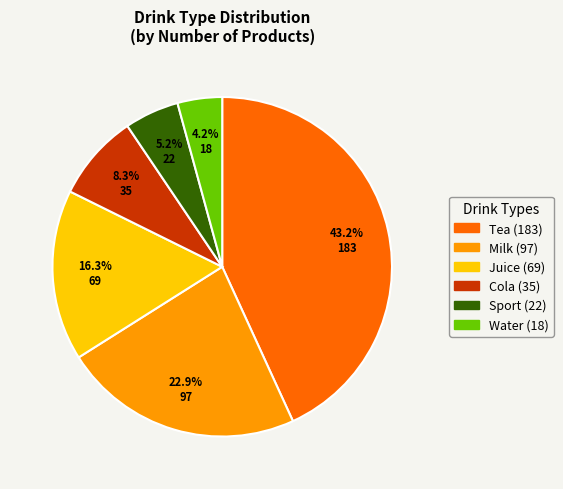

Is it true that Tea is 30% of the pie?

False